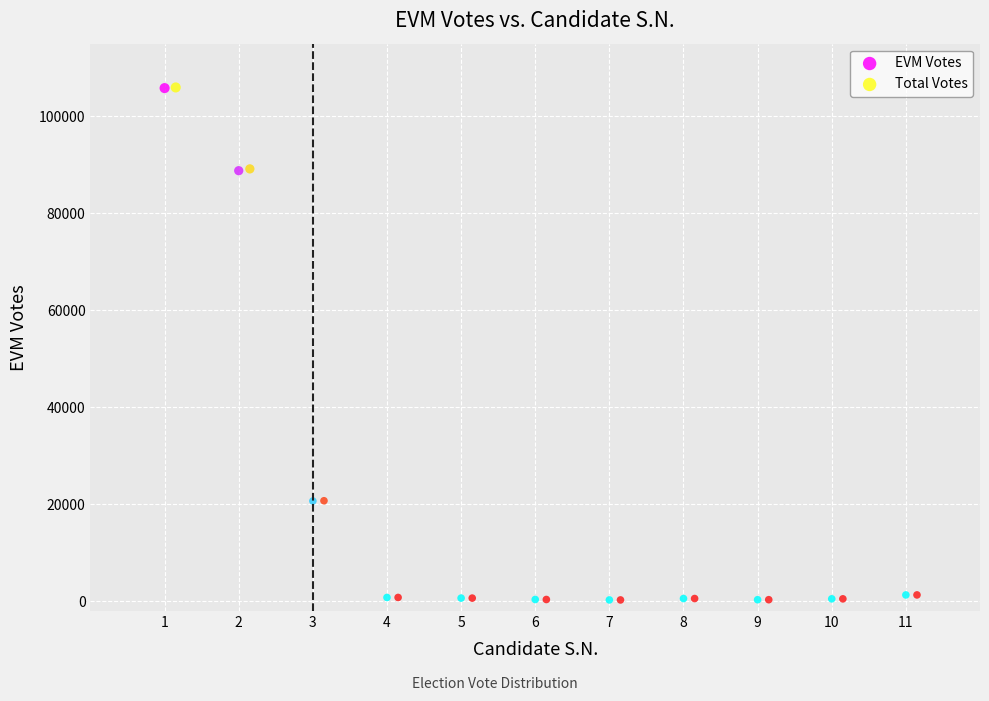

Which series has the widest spread of Y values?

Total Votes